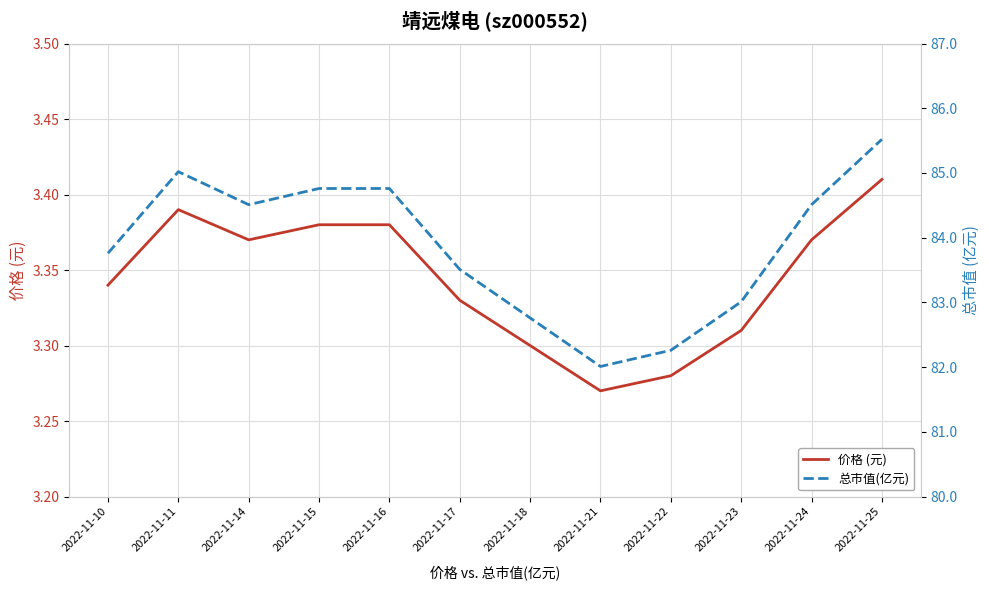

What is the difference between the second highest and minimum values in the 总市值(亿元) series?

3.0